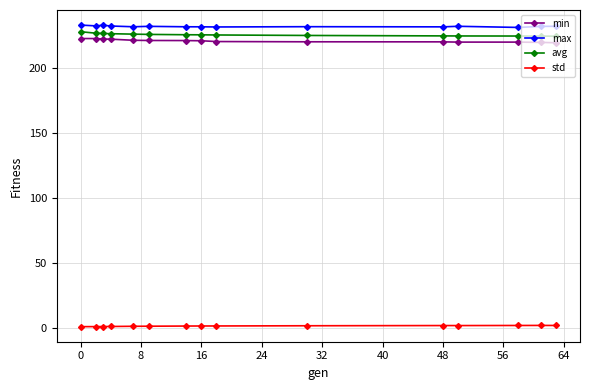

What is the average value of the std series?

1.8